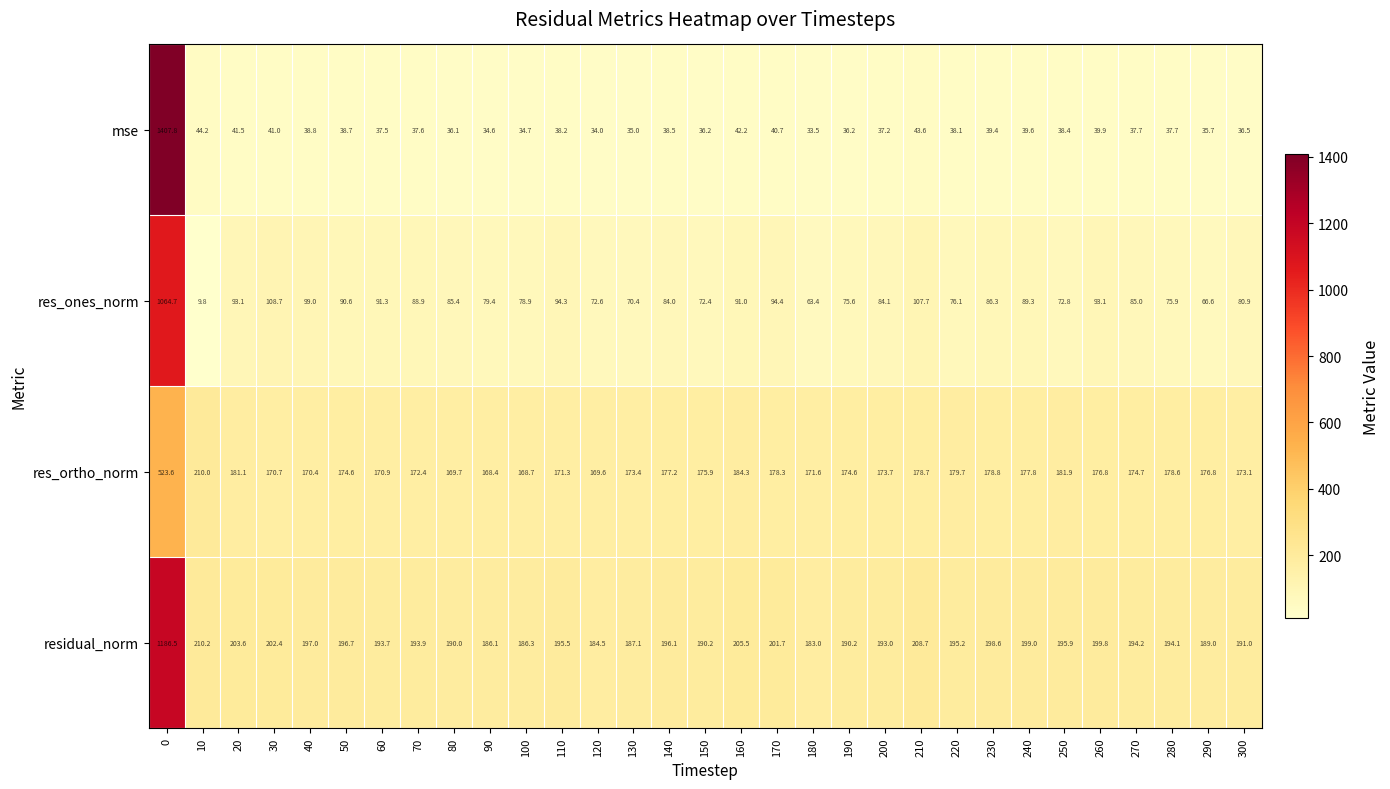

Between 0 and 290, which series saw the biggest shift?

mse